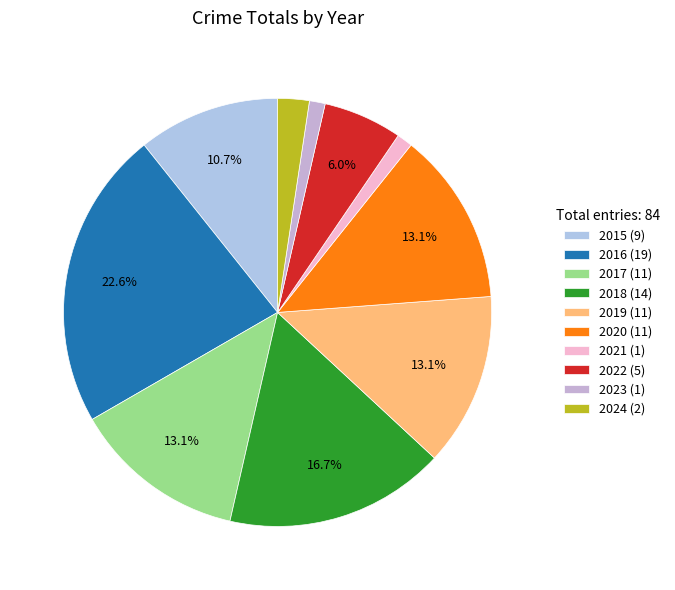

Which slice is the largest?

2016